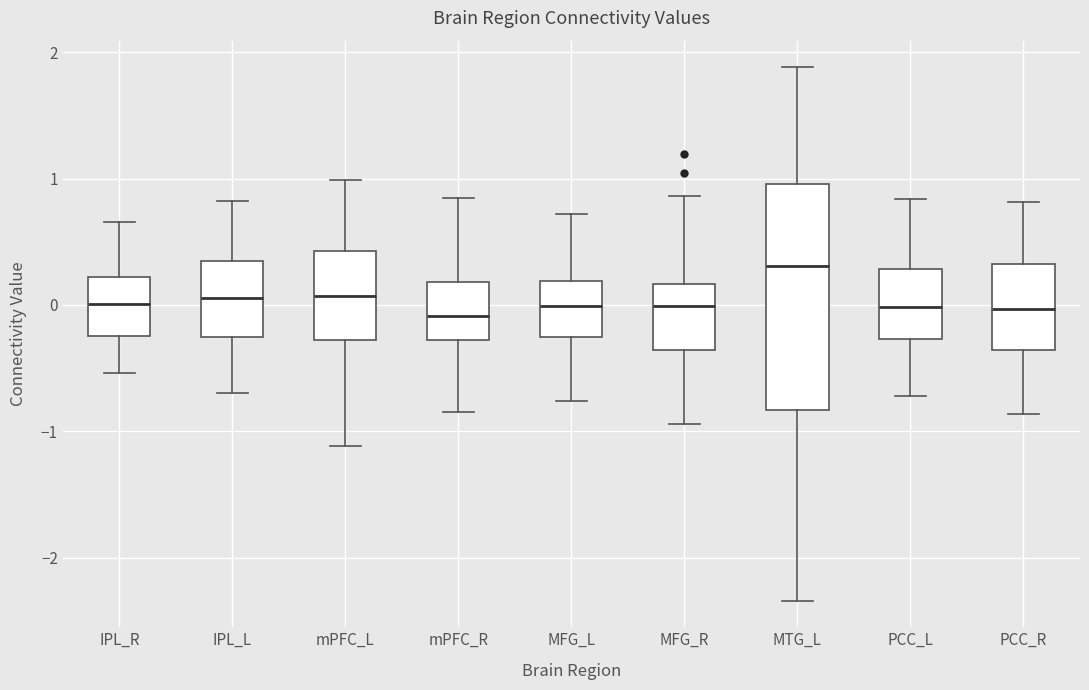

Which box is the tallest, from its lower edge to its upper edge?

MTG_L